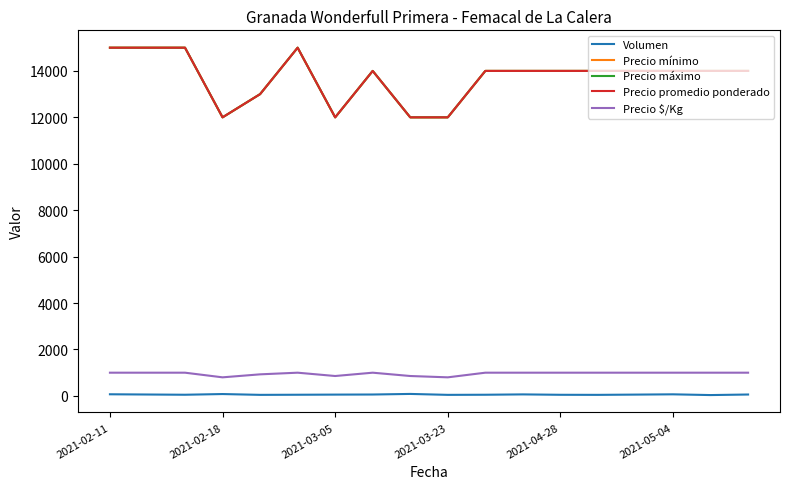

What is the difference between the second highest and minimum values in the Precio $/Kg series?

200